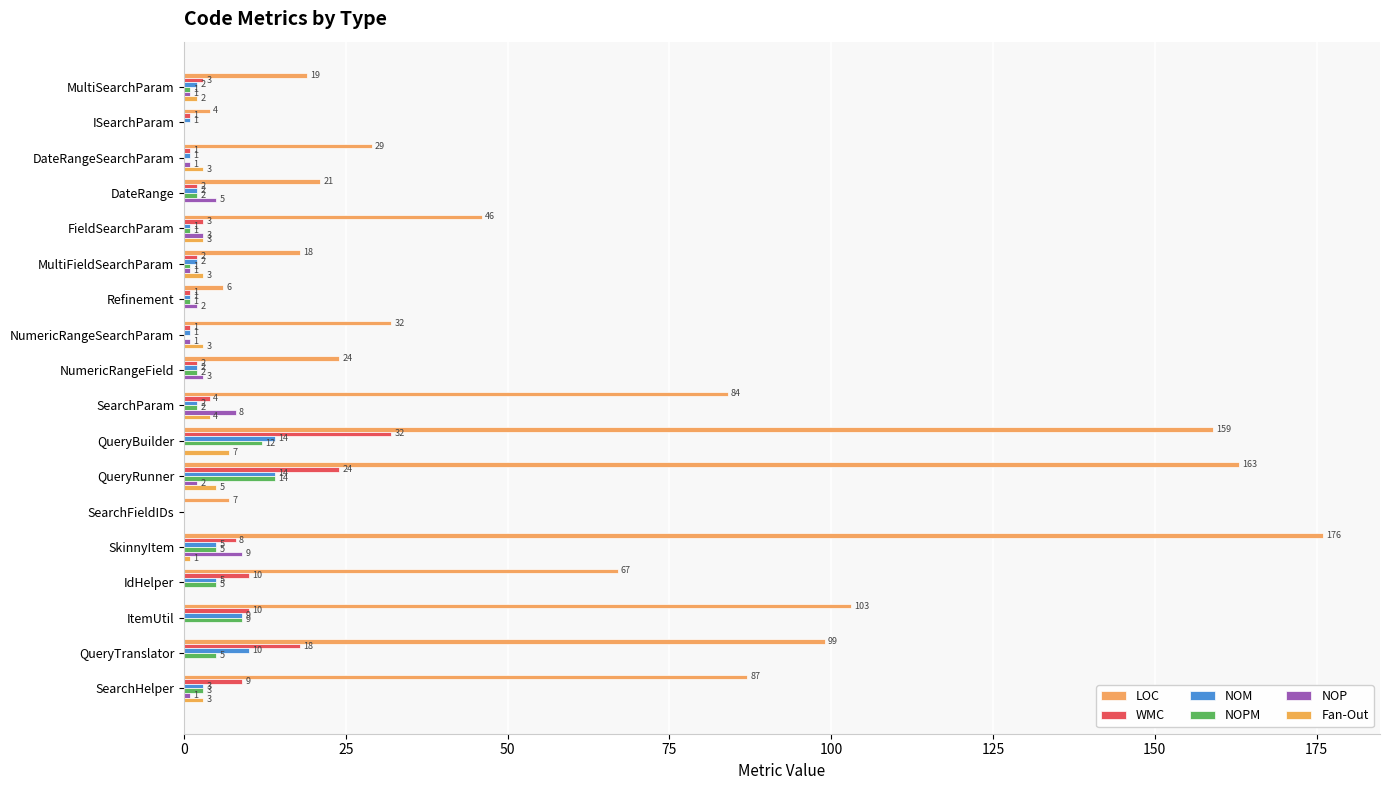

Count the NOP values in the range 0 to 3.

15